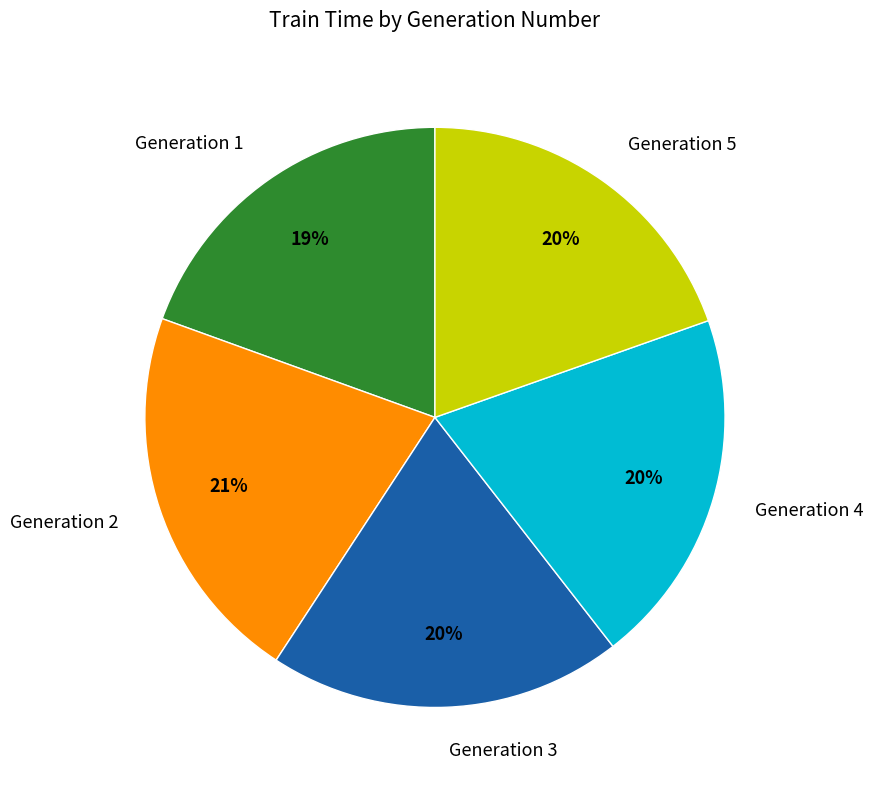

To the nearest percent, what percentage of the pie is Generation 3?

20%